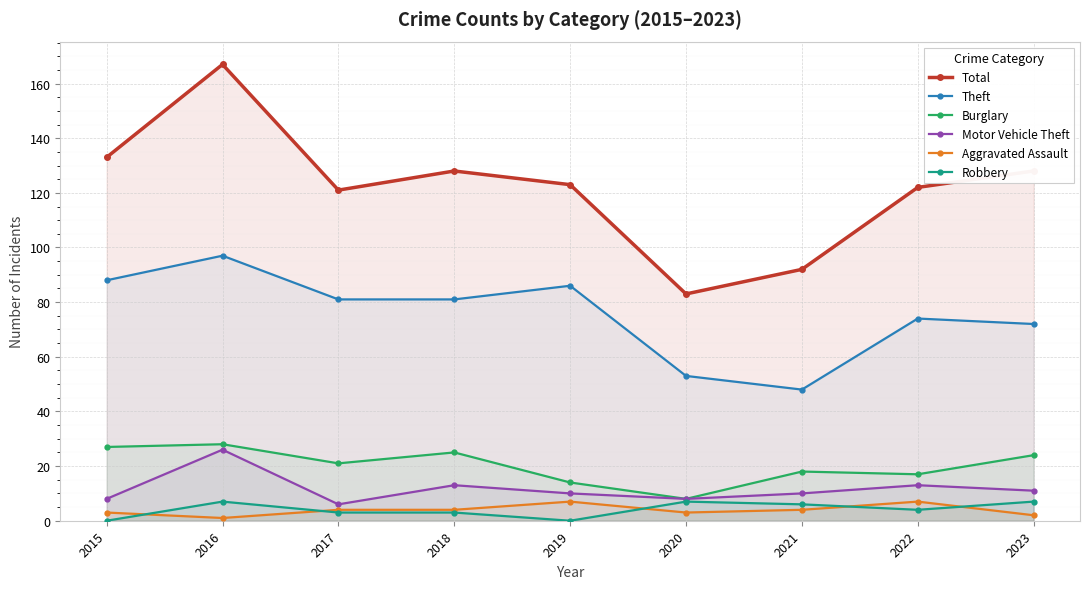

How many data points in Theft are less than 81?

4